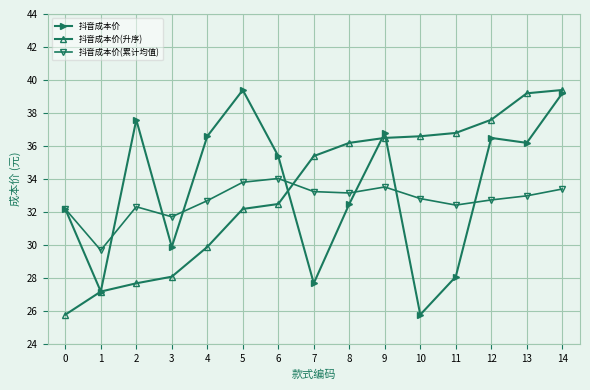

What is the difference between the highest and lowest values at 12?

4.9